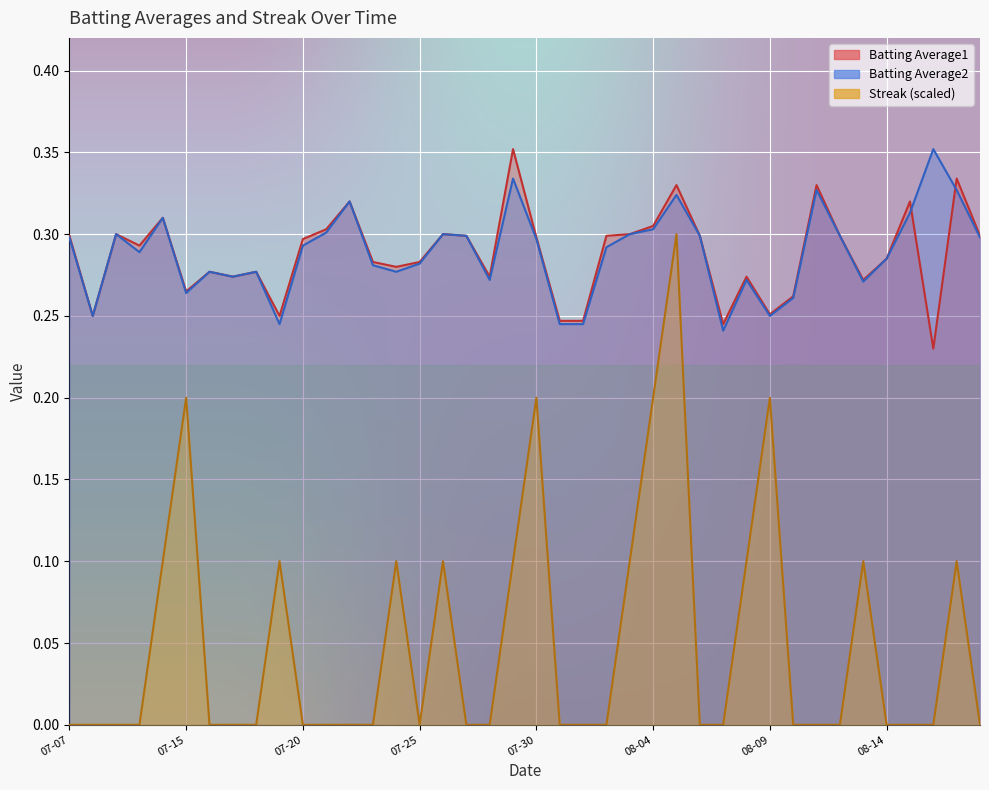

What is the difference between the highest and lowest values at 2010-08-08?

0.2